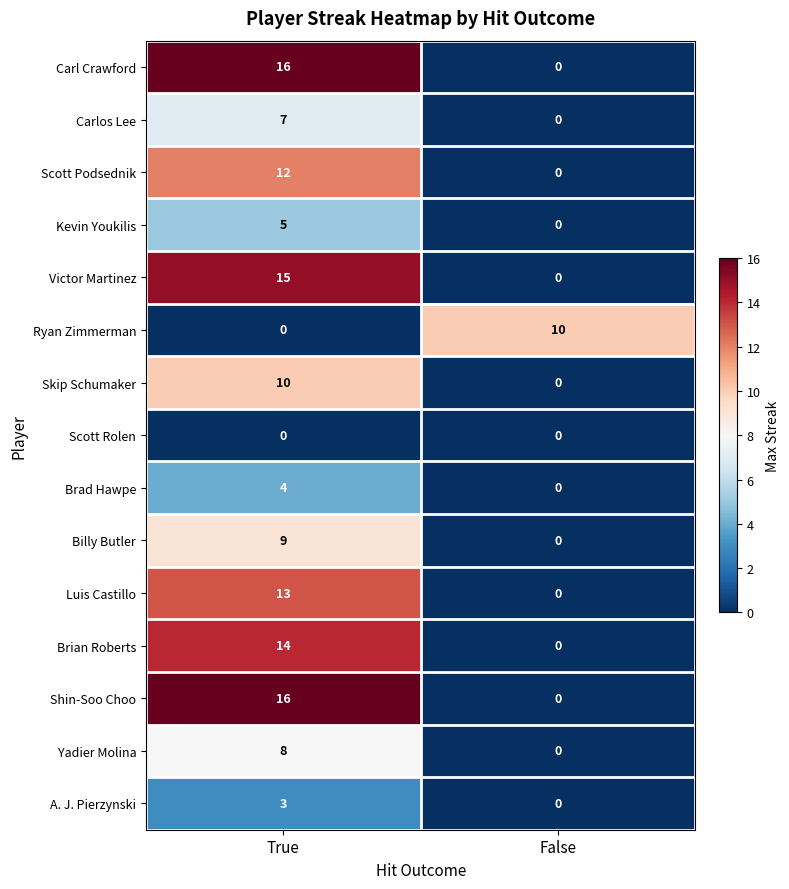

At how many categories does at least one series exceed 0?

2